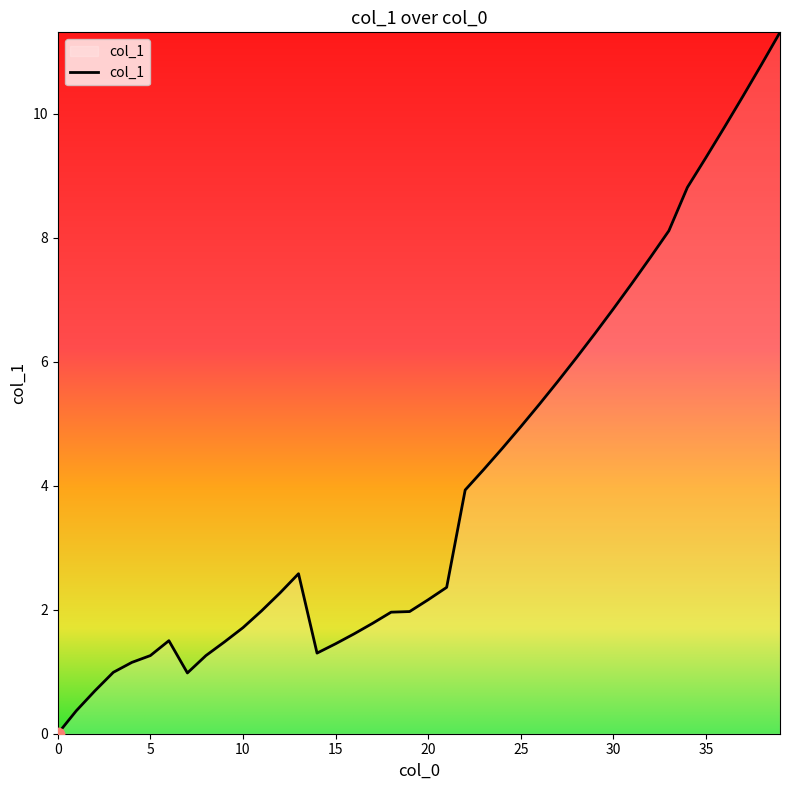

What is the difference between the maximum and minimum values?

11.3